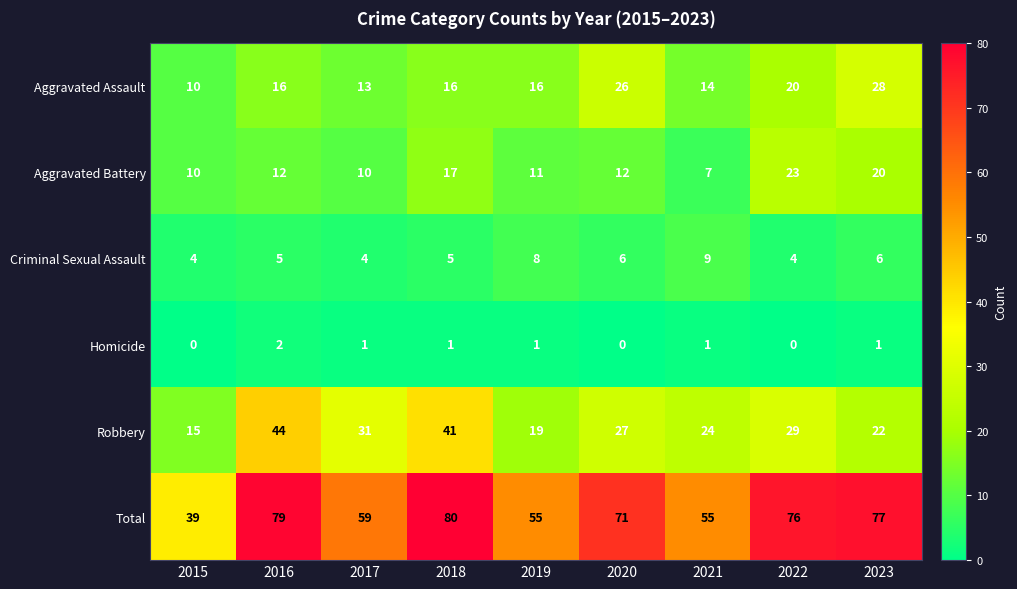

Which series has the largest total across all categories?

Total